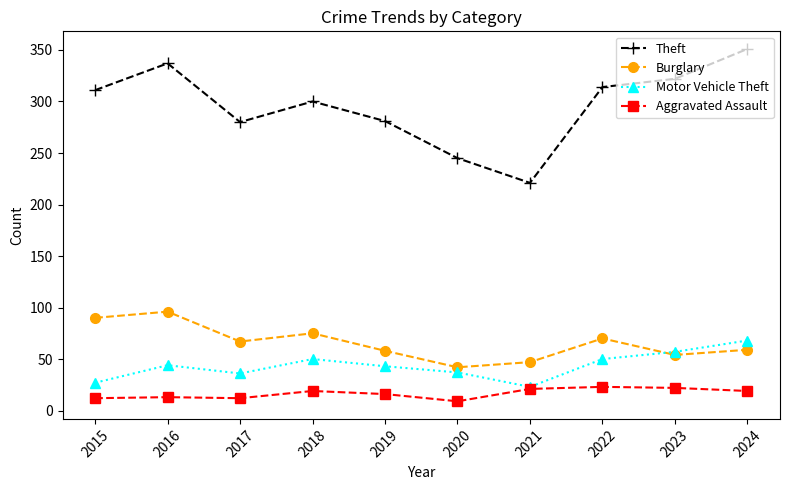

What is the sum of the Burglary values at 2016 and 2022?

166